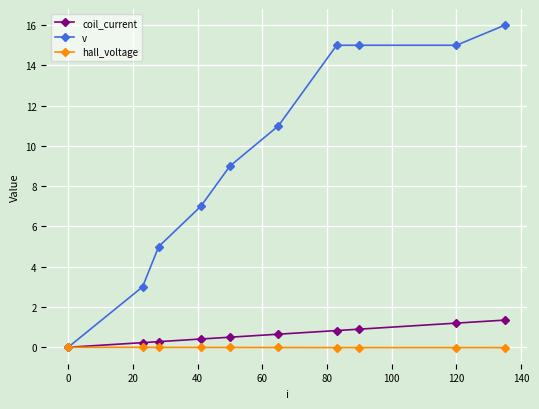

How many lines are shown in the chart?

3